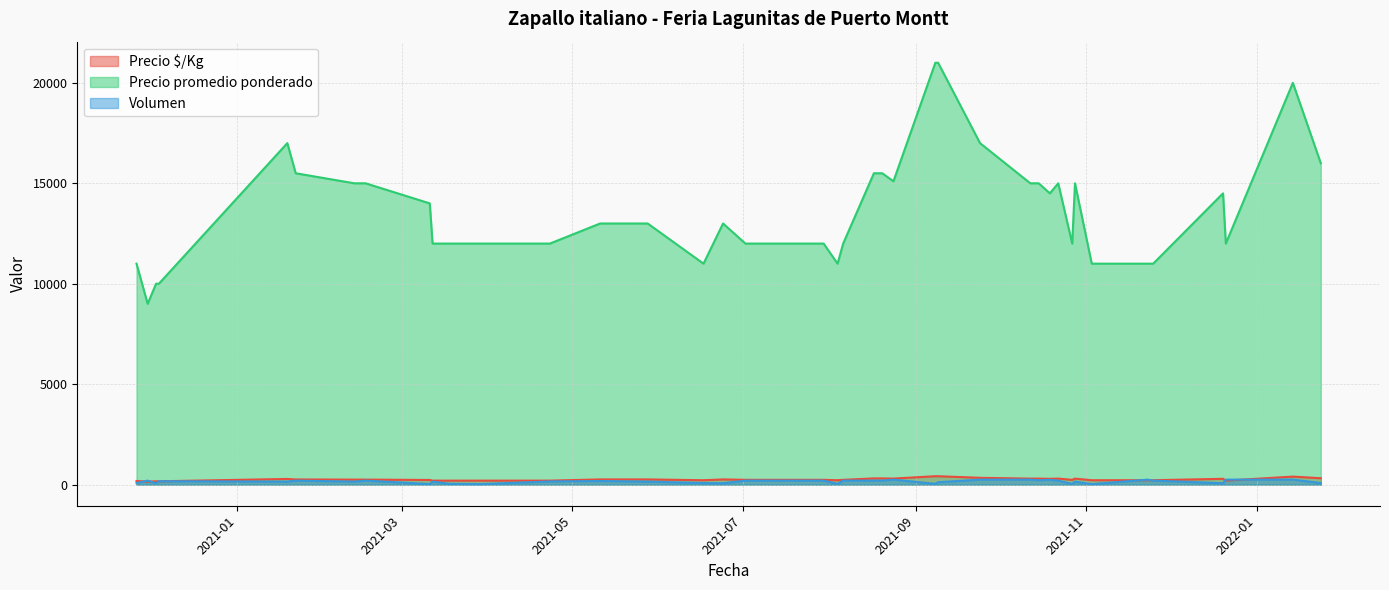

At which category is the sum across all series the highest?

2021-09-09